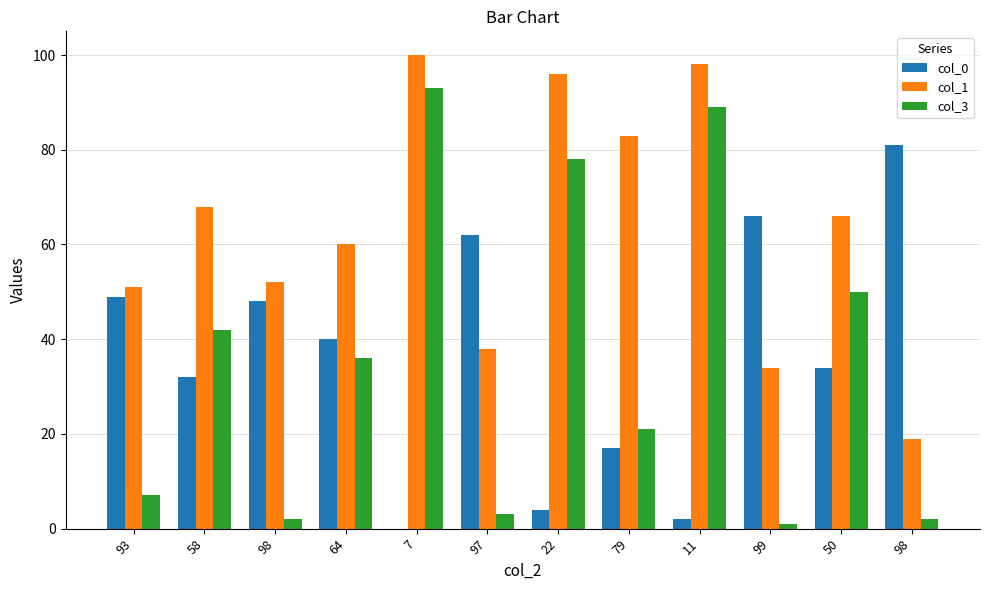

How many groups of bars are there?

12